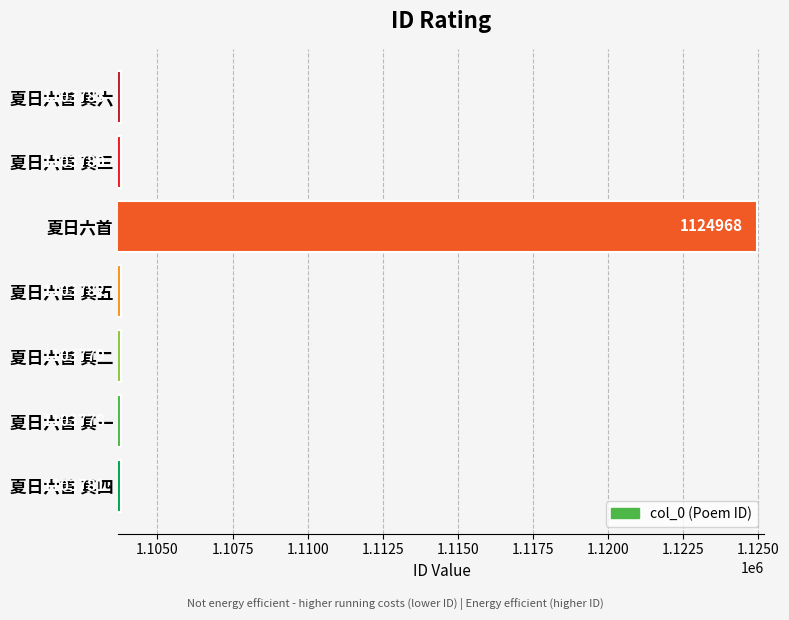

Reading bottom to top, list all the values displayed in this chart.

1103781	1103778	1103779	1103782	1124968	1103780	1103783